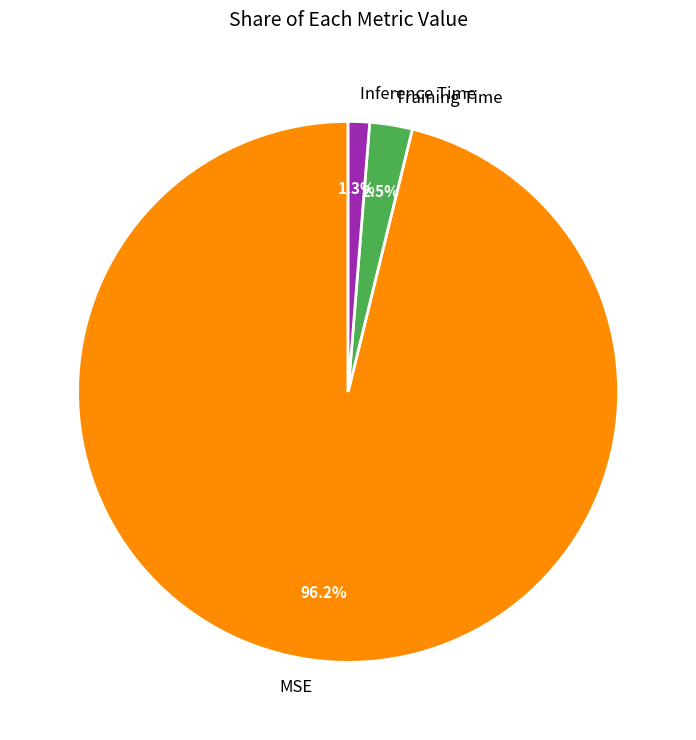

Does any single category account for the majority?

Yes